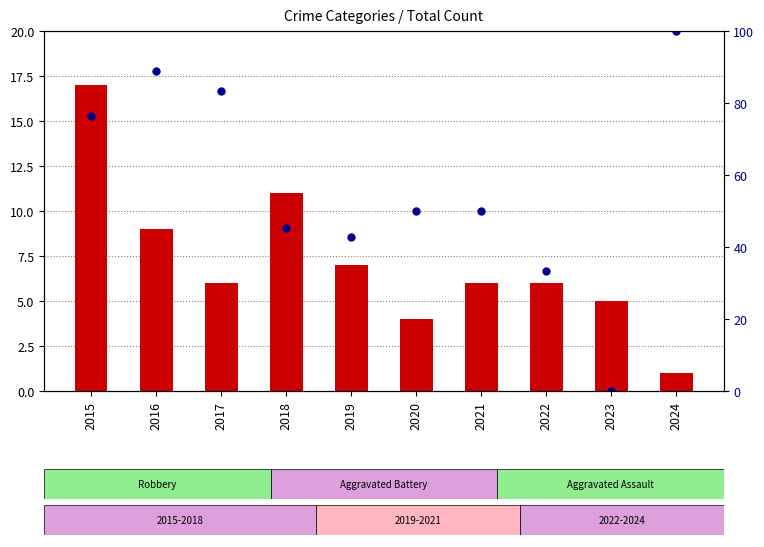

Read the percentile rank within the sample value at 2018.

45.5